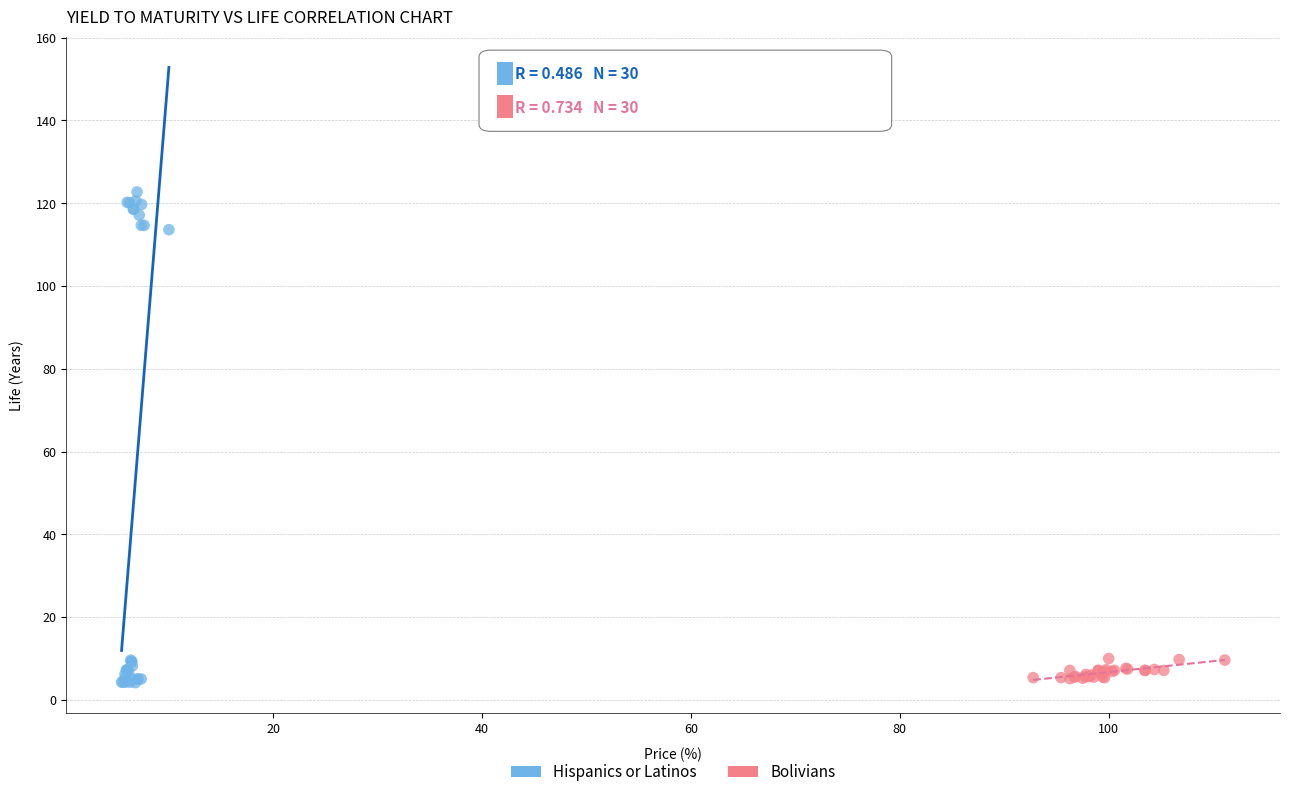

Which series has the widest spread of Y values?

Hispanics or Latinos